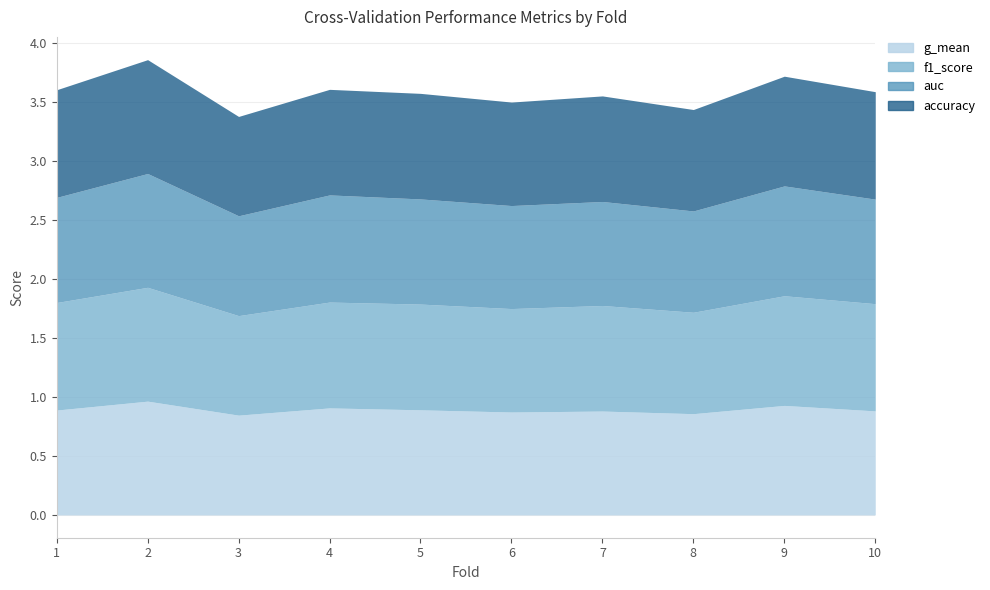

What value does the accuracy series have at 2?

1.0